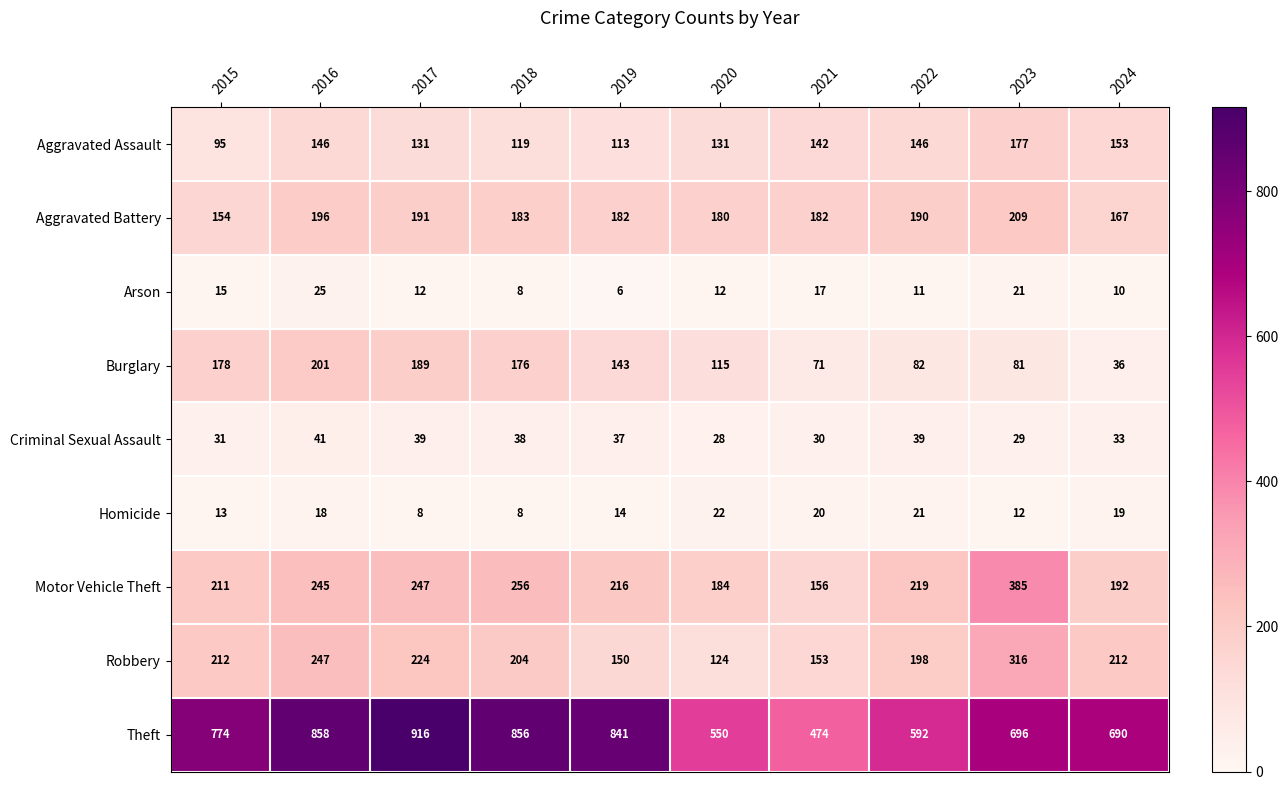

Rank the series by their maximum value, from highest to lowest.

Theft, Motor Vehicle Theft, Robbery, Aggravated Battery, Burglary, Aggravated Assault, Criminal Sexual Assault, Arson, Homicide